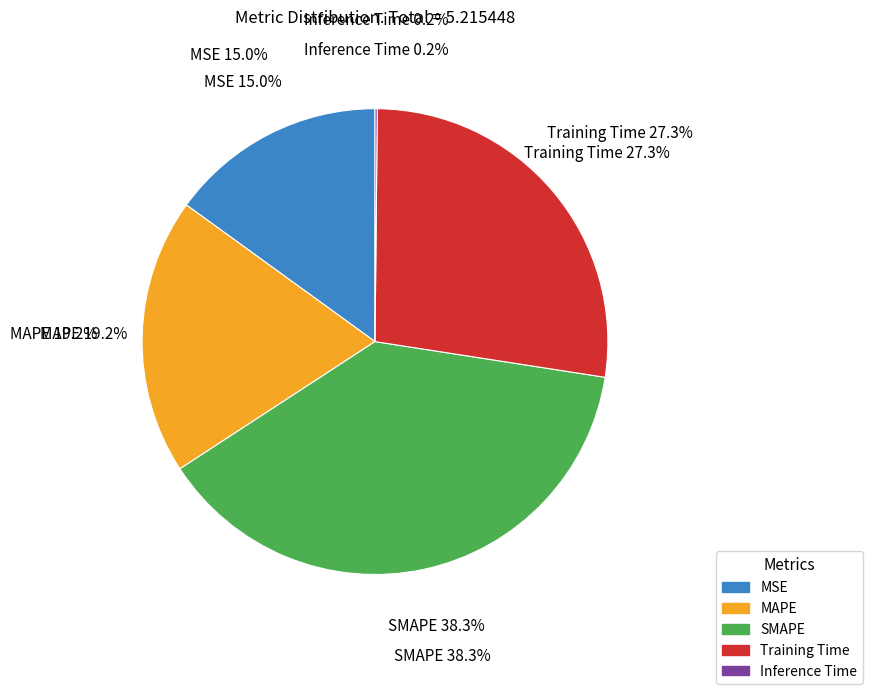

What percentage is the SMAPE slice, to the nearest percent?

38%